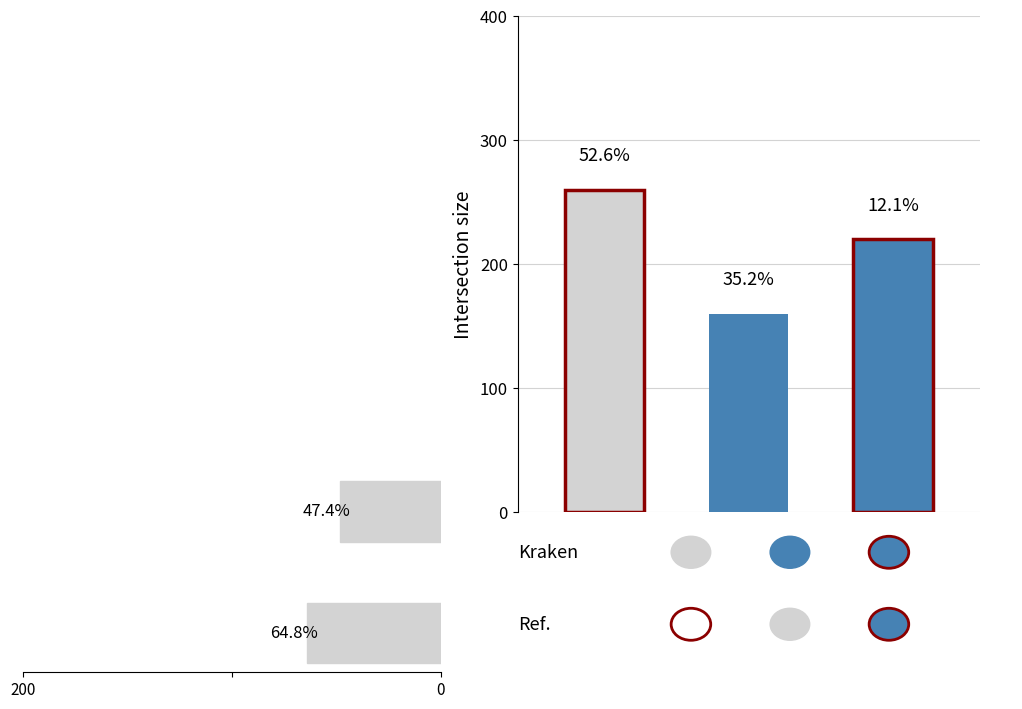

How many values are below 64?

1